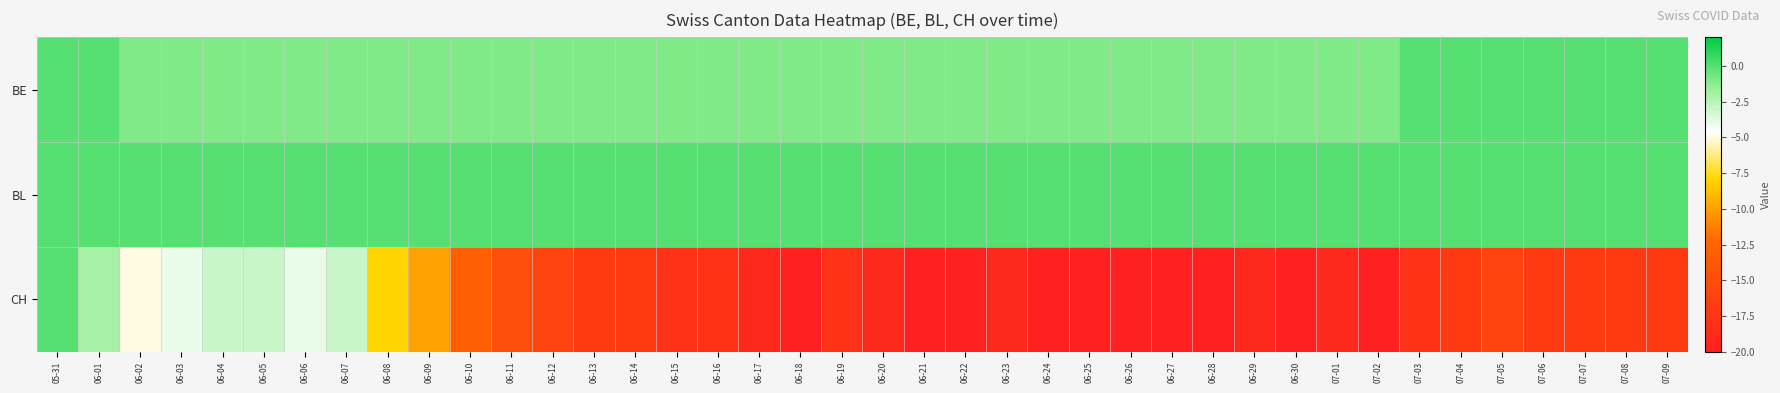

How many distinct data groups are displayed?

3